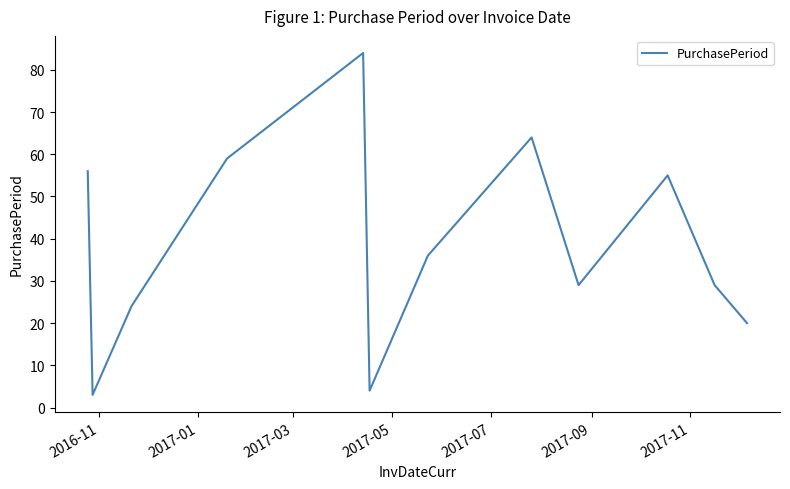

What is the difference between the maximum and minimum values?

81